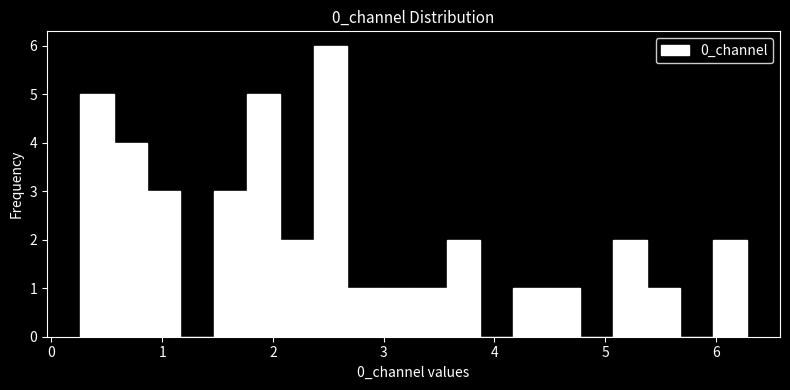

Around what value on the x-axis is the tallest bar? Give the approximate position of its centre, as read against the axis.

2.5